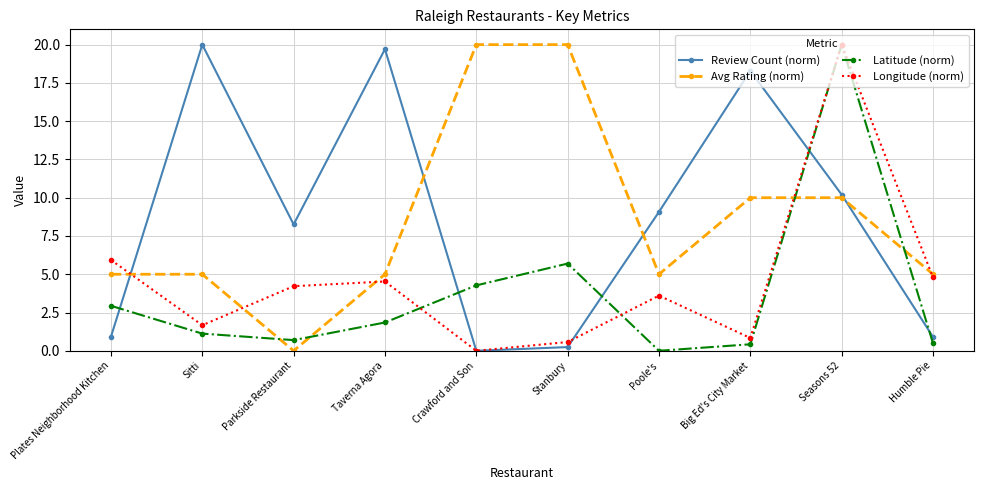

How many positive values does the Review Count (norm) series have?

9